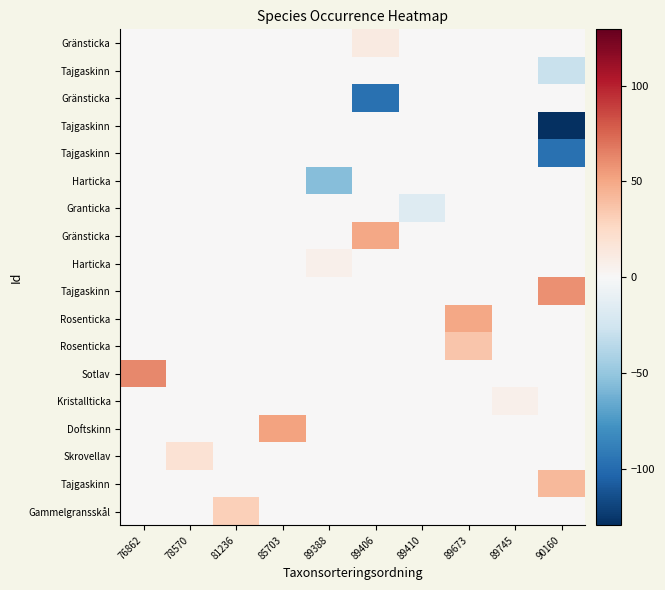

Reading left to right, list all the values displayed in this chart.

row_0: 0.0	0.0	0.0	0.0	0.0	11.8	0.0	0.0	0.0	0.0
row_1: 0.0	0.0	0.0	0.0	0.0	0.0	0.0	0.0	0.0	-28.7
row_2: 0.0	0.0	0.0	0.0	0.0	-97.0	0.0	0.0	0.0	0.0
row_3: 0.0	0.0	0.0	0.0	0.0	0.0	0.0	0.0	0.0	-129.4
row_4: 0.0	0.0	0.0	0.0	0.0	0.0	0.0	0.0	0.0	-97.0
row_5: 0.0	0.0	0.0	0.0	-54.9	0.0	0.0	0.0	0.0	0.0
row_6: 0.0	0.0	0.0	0.0	0.0	0.0	-17.0	0.0	0.0	0.0
row_7: 0.0	0.0	0.0	0.0	0.0	49.6	0.0	0.0	0.0	0.0
row_8: 0.0	0.0	0.0	0.0	6.1	0.0	0.0	0.0	0.0	0.0
row_9: 0.0	0.0	0.0	0.0	0.0	0.0	0.0	0.0	0.0	58.9
row_10: 0.0	0.0	0.0	0.0	0.0	0.0	0.0	49.6	0.0	0.0
row_11: 0.0	0.0	0.0	0.0	0.0	0.0	0.0	36.0	0.0	0.0
row_12: 62.4	0.0	0.0	0.0	0.0	0.0	0.0	0.0	0.0	0.0
row_13: 0.0	0.0	0.0	0.0	0.0	0.0	0.0	0.0	6.1	0.0
row_14: 0.0	0.0	0.0	52.1	0.0	0.0	0.0	0.0	0.0	0.0
row_15: 0.0	18.5	0.0	0.0	0.0	0.0	0.0	0.0	0.0	0.0
row_16: 0.0	0.0	0.0	0.0	0.0	0.0	0.0	0.0	0.0	42.1
row_17: 0.0	0.0	30.8	0.0	0.0	0.0	0.0	0.0	0.0	0.0